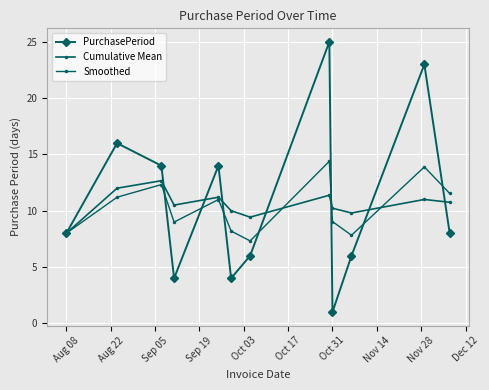

How many series are shown in this chart?

3